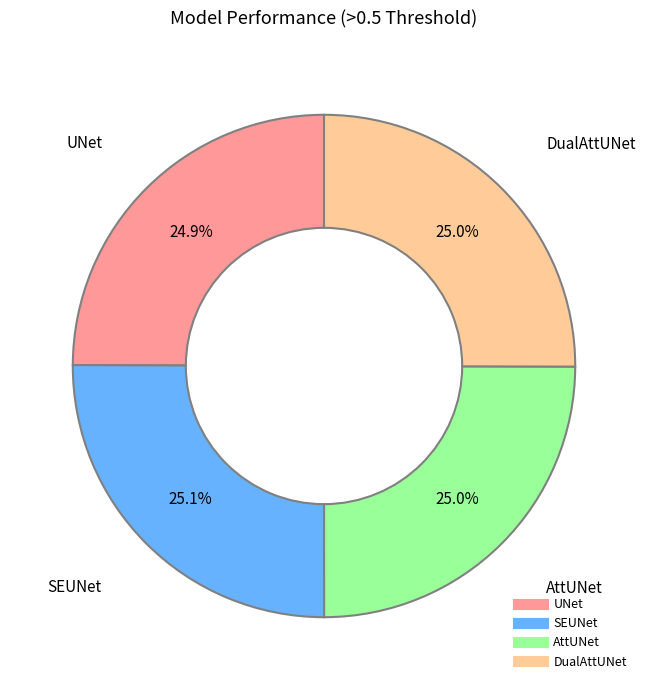

Does any single category account for the majority?

No